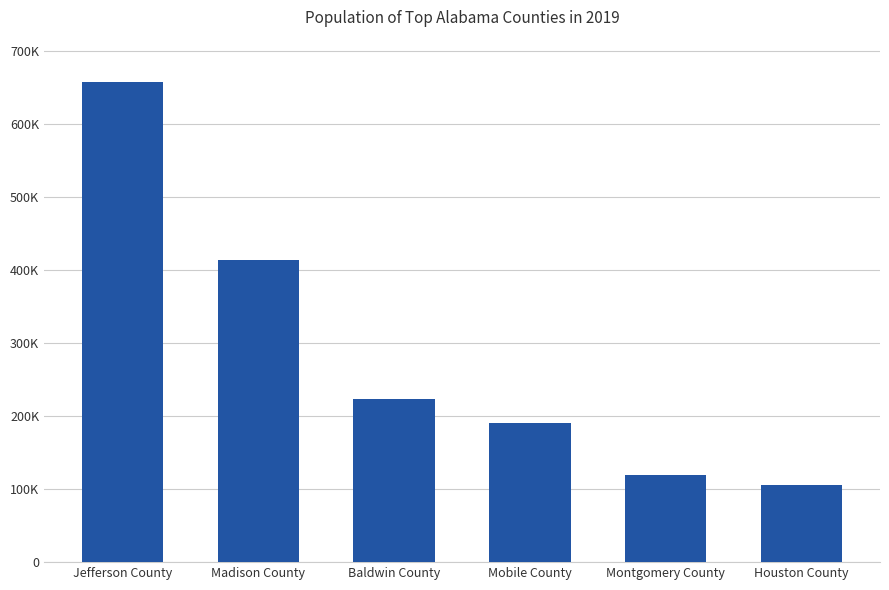

Rank the categories by value from highest to lowest.

Jefferson County, Madison County, Baldwin County, Mobile County, Montgomery County, Houston County